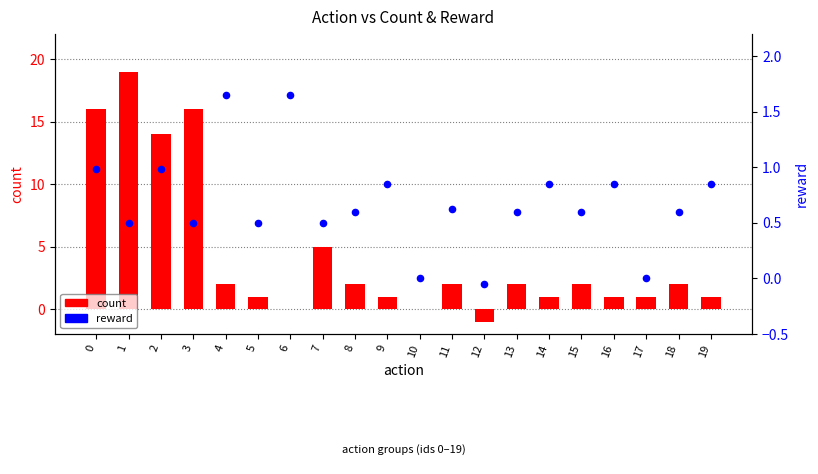

At how many categories does at least one series exceed 8?

4